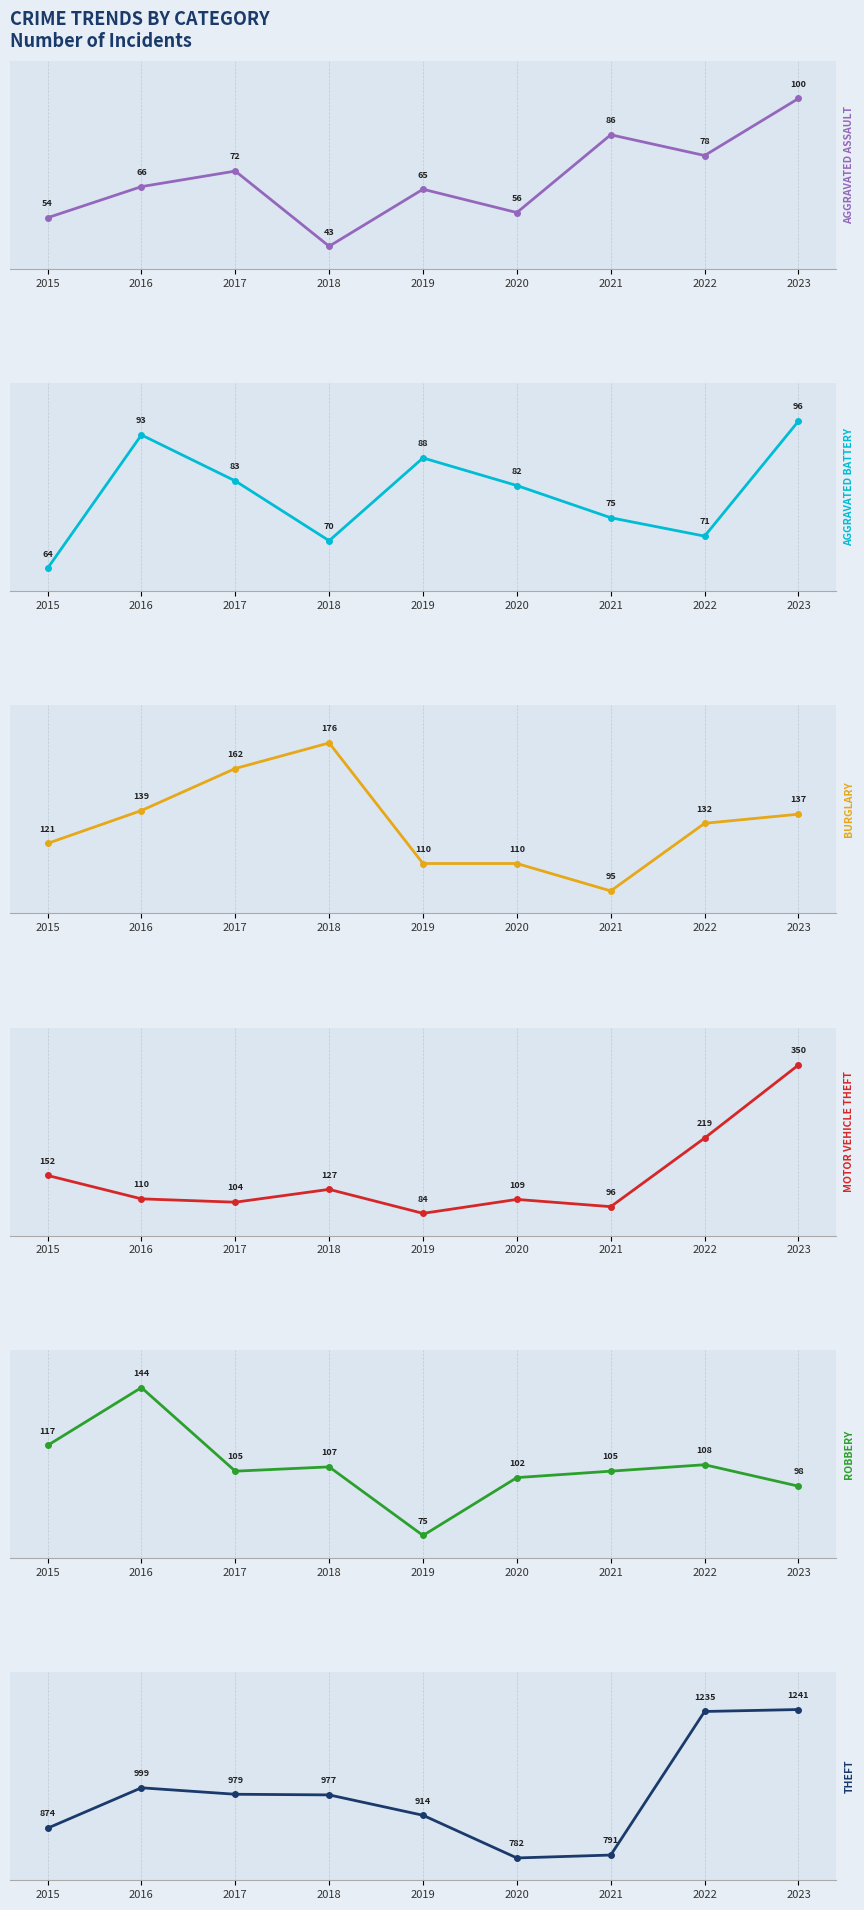

What is the total value across all series at 2016?

1551